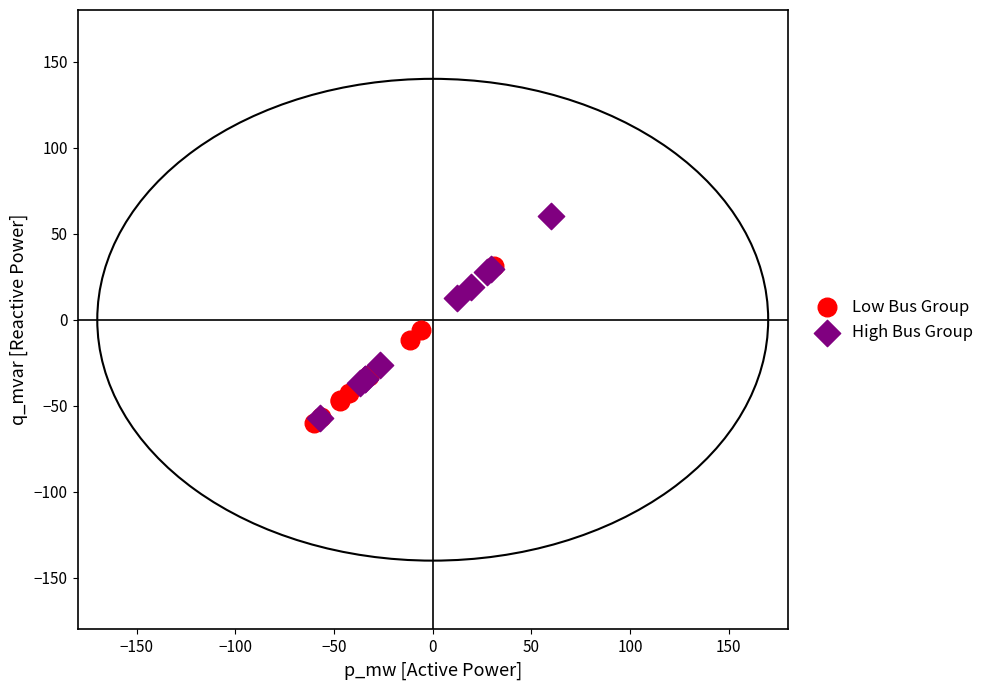

Which series reaches the maximum Y coordinate?

High Bus Group